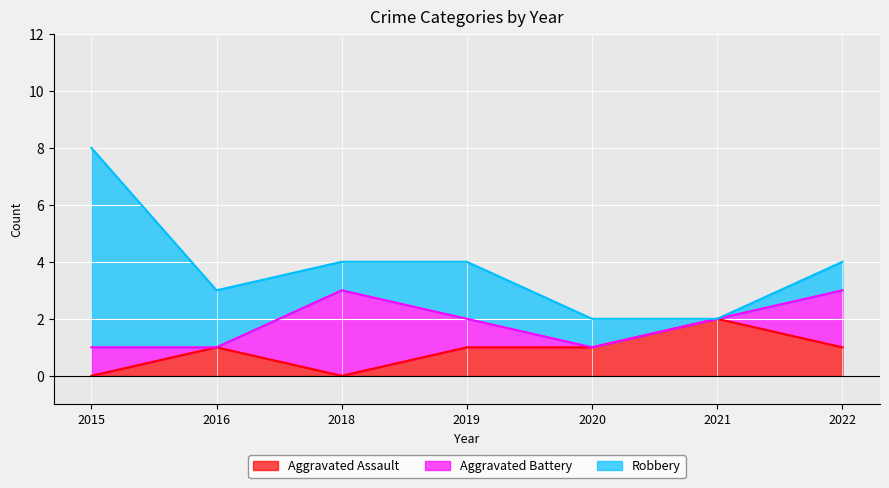

What is the difference between the Aggravated Assault values at 2019 and 2018?

1